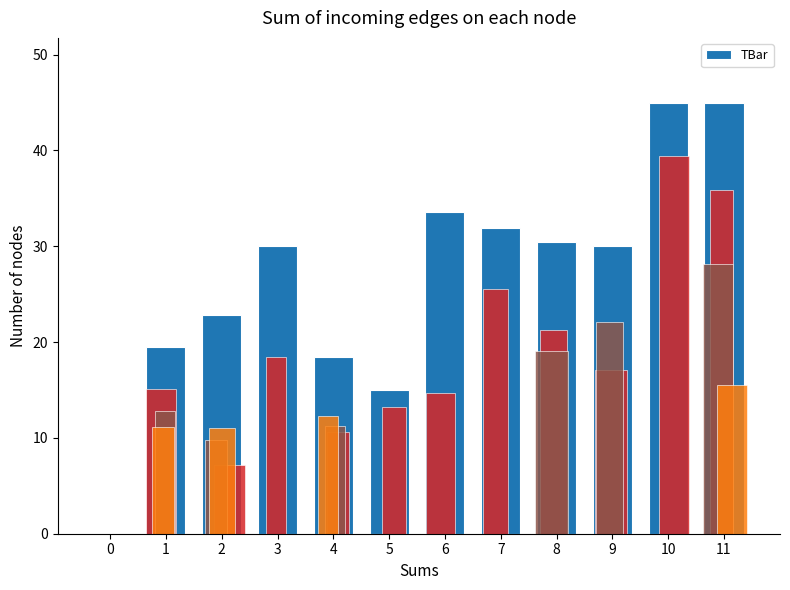

What is the value of the 5th bar from the left?

18.5